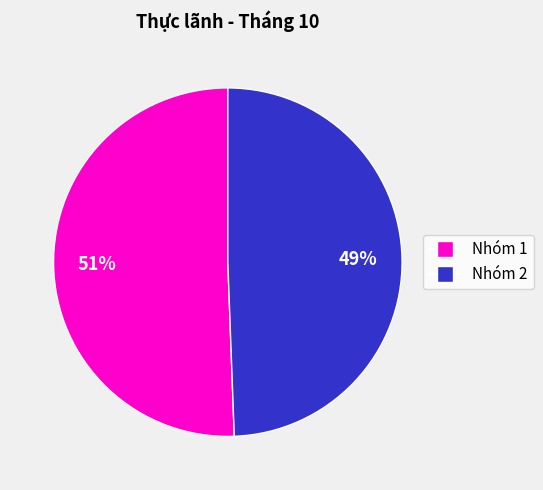

Is there any slice that represents more than half of the pie?

Yes